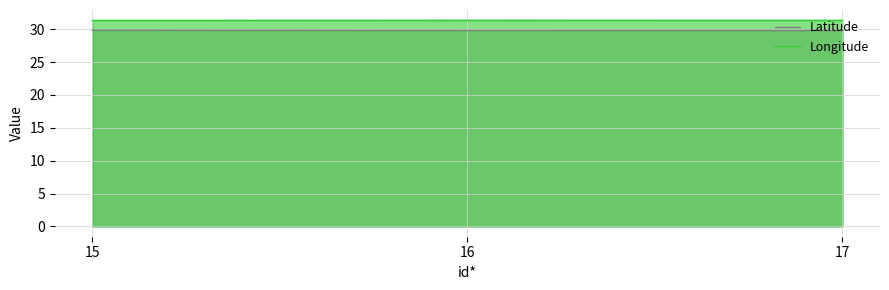

Rank the series at 16 from lowest to highest value.

Latitude, Longitude